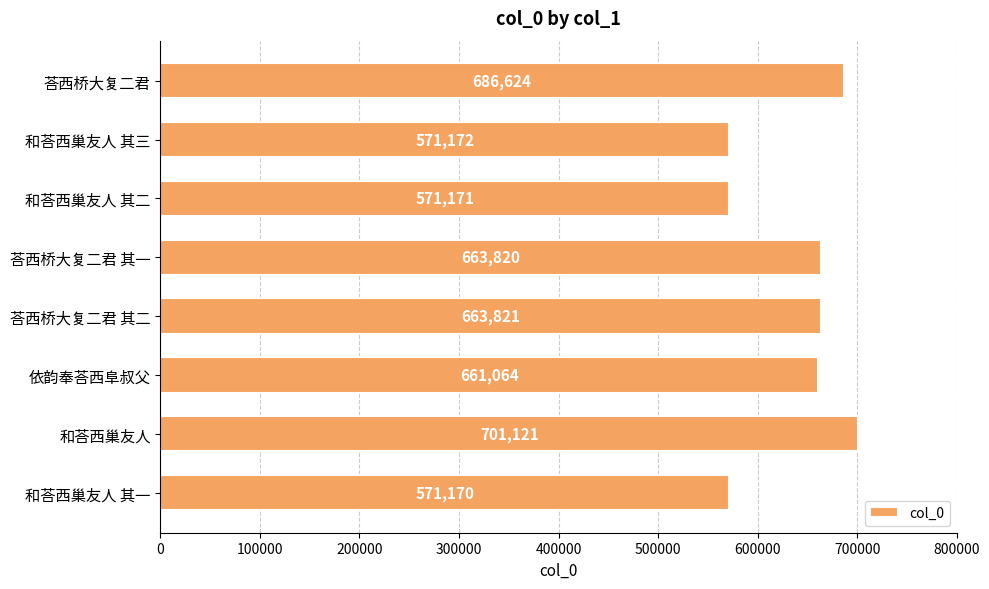

Approximately how many times larger is the value at 和荅西巢友人 其二 compared to 和荅西巢友人 其三?

1.0